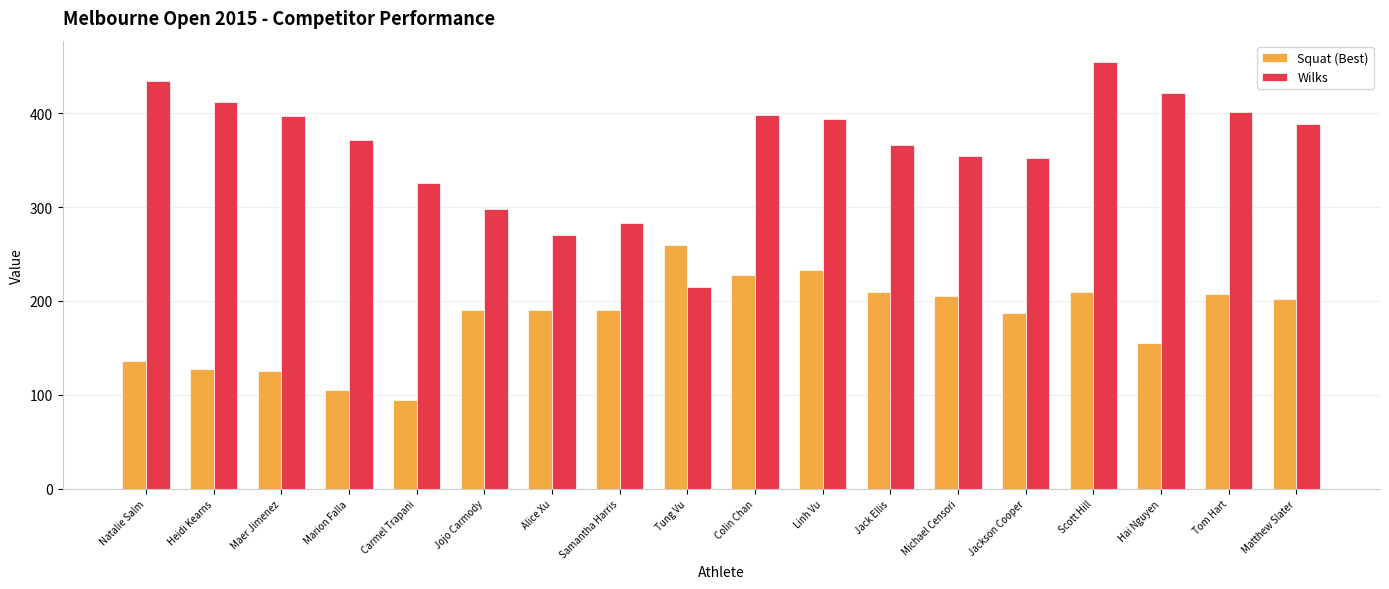

Which label corresponds to the largest value in the chart?

Scott Hill